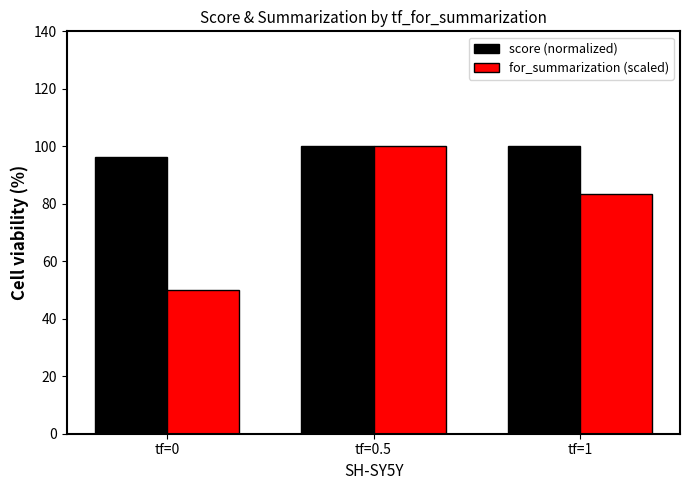

Count the for_summarization (scaled) values in the range 50 to 100.

3